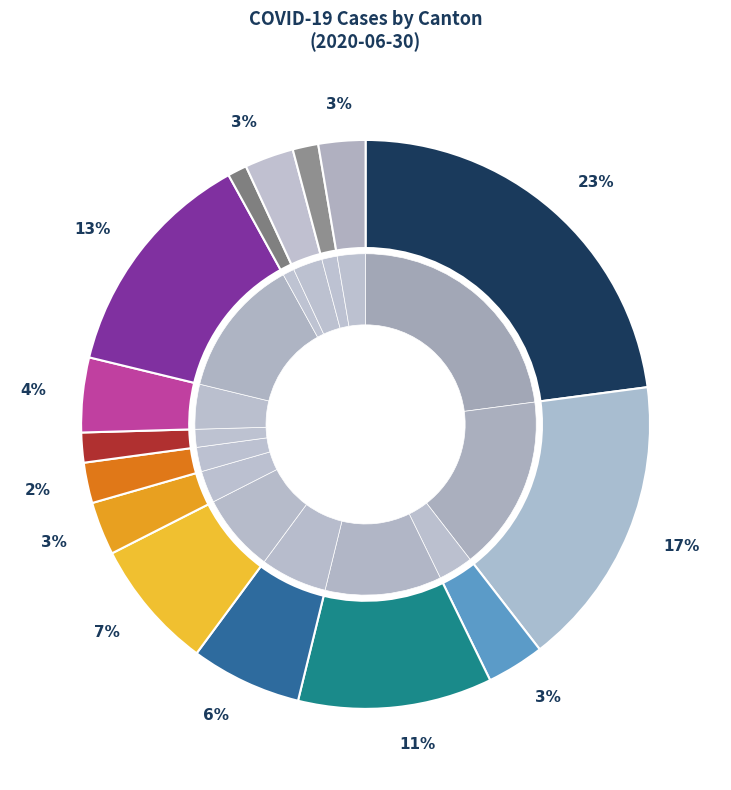

To the nearest percent, what is the difference between the FR and ZH slice percentages?

16%